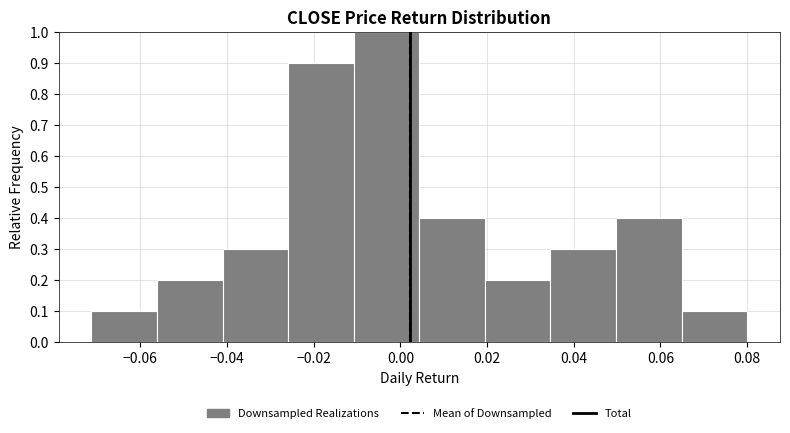

Reading left to right, transcribe this chart: for each bar, give the range it covers on the x-axis and its height. Neither the bar edges nor the heights are printed on the chart, so give them approximately, as read against the axes.

-0.072 to -0.056: 0.1
-0.056 to -0.040: 0.2
-0.040 to -0.026: 0.3
-0.026 to -0.010: 0.9
-0.010 to 0.004: 1.0
0.004 to 0.020: 0.4
0.020 to 0.034: 0.2
0.034 to 0.050: 0.3
0.050 to 0.064: 0.4
0.064 to 0.080: 0.1